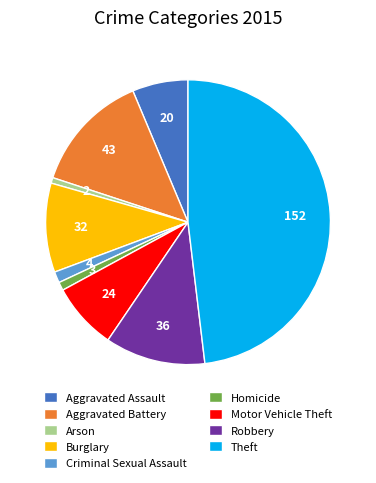

Combined, do Motor Vehicle Theft and Criminal Sexual Assault account for over 50%?

No